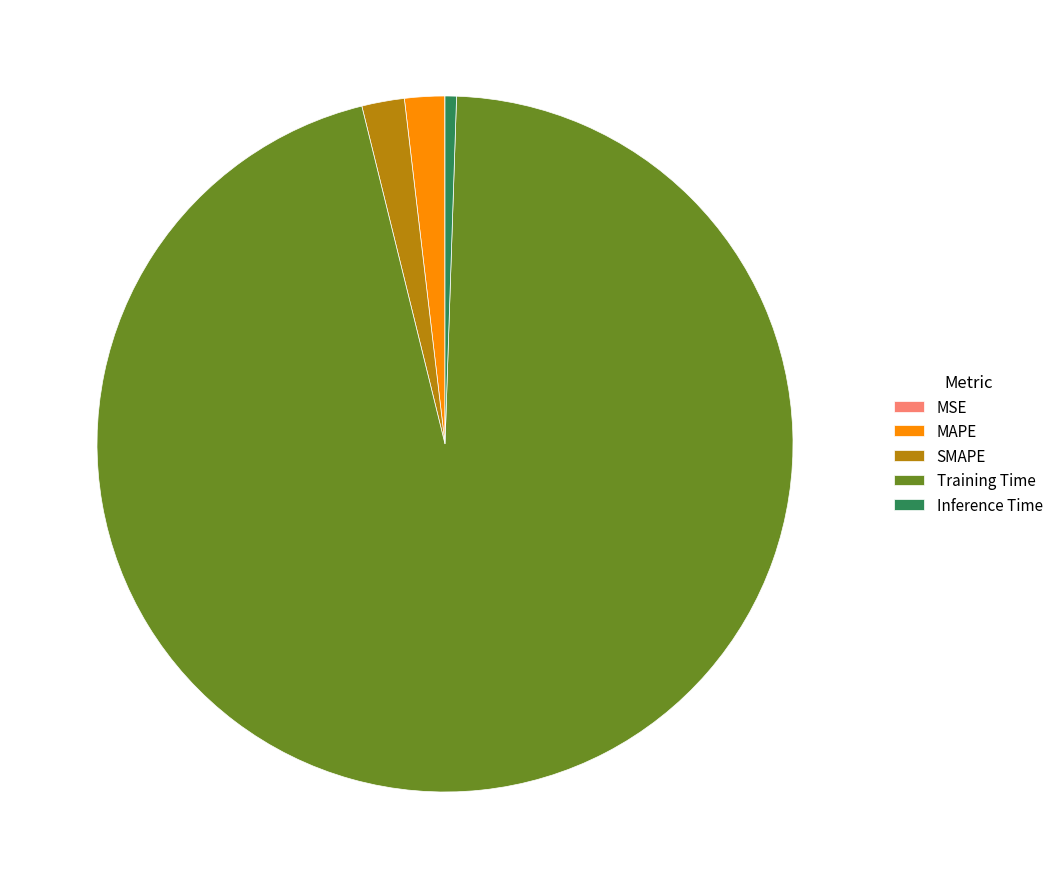

Does any single category account for the majority?

Yes